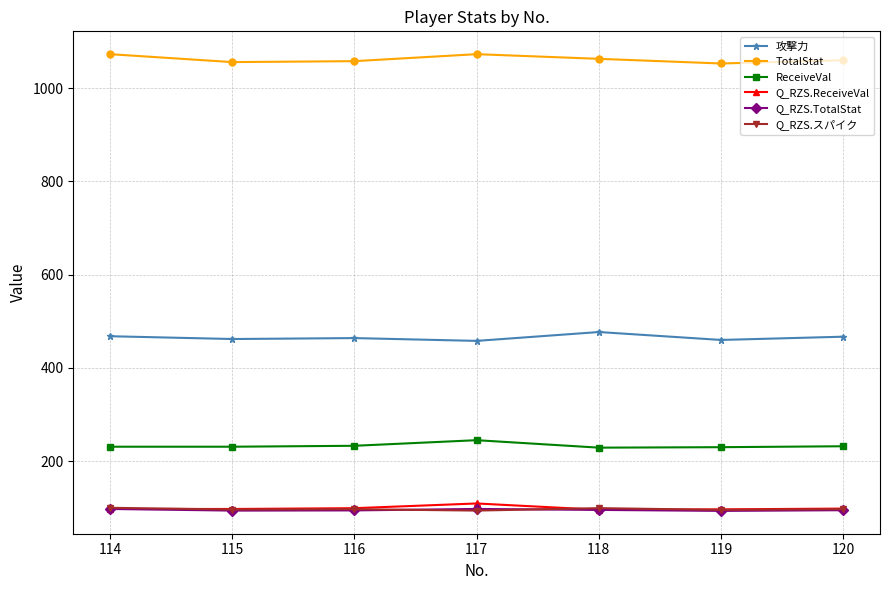

What is the minimum value for Q_RZS.TotalStat?

93.4